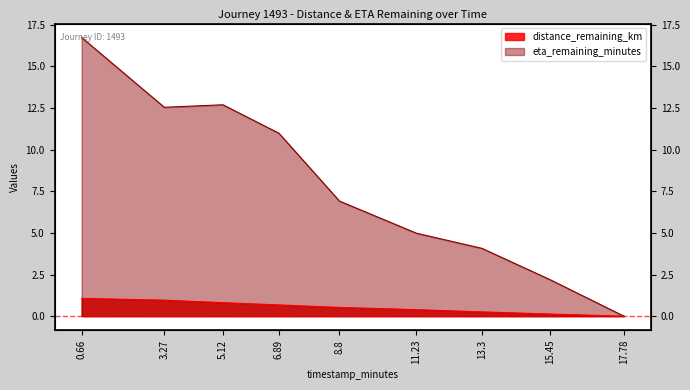

List the labels in order of distance_remaining_km value, smallest first.

17.78, 15.45, 13.3, 11.23, 8.8, 6.89, 5.12, 3.27, 0.66